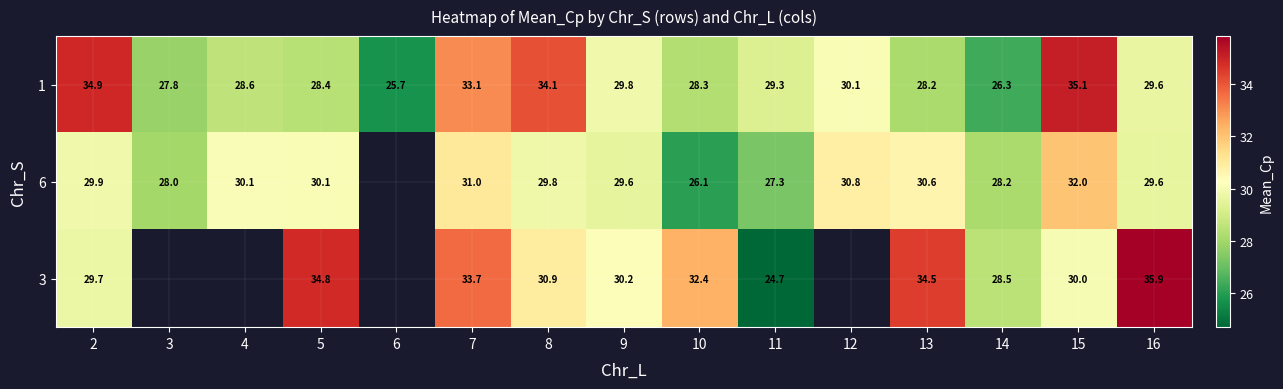

How many positive values does the 6 series have?

14